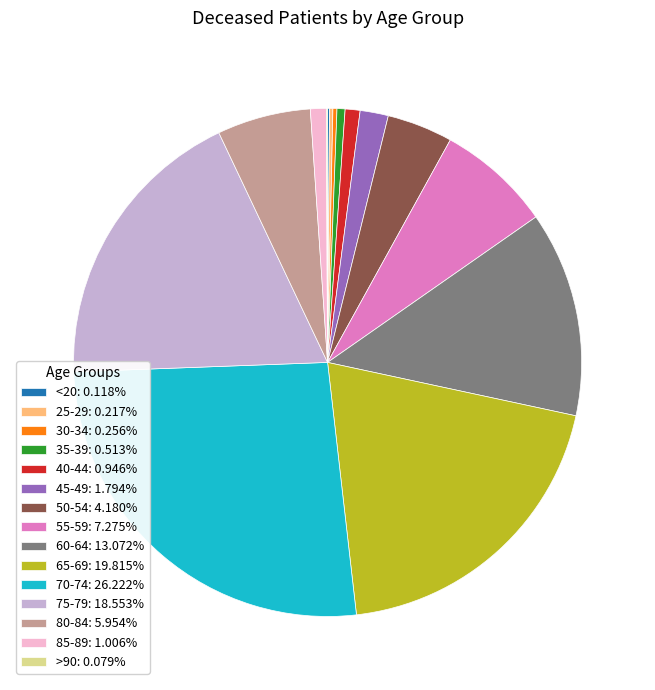

Approximately how many times larger is the value at 65-69: 19.815% compared to 55-59: 7.275%?

2.7